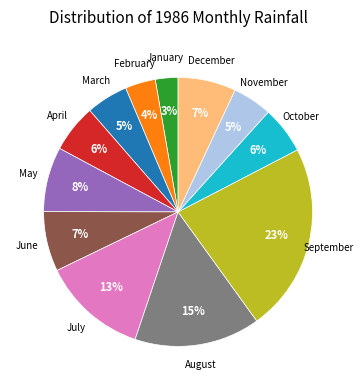

Is there a majority slice in this chart?

No